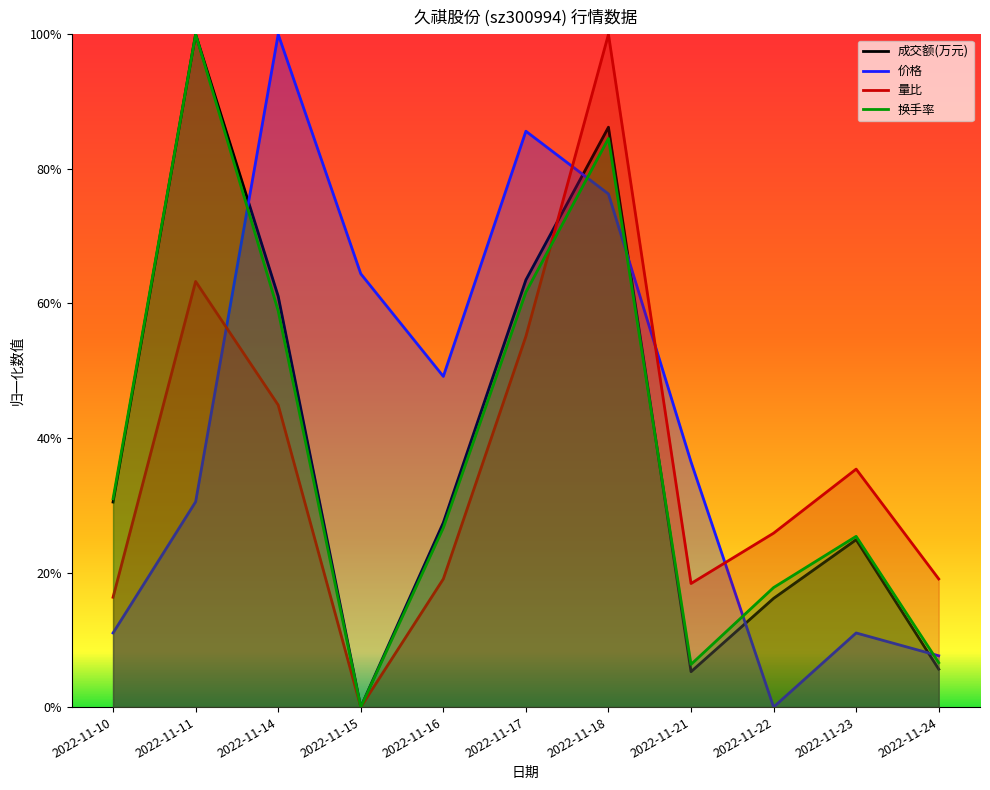

What is the total value across all series at 2022-11-11?

2.9